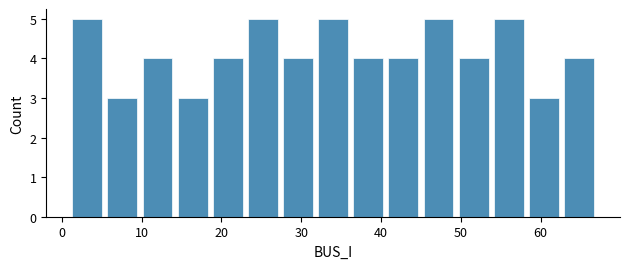

What is the height of the bar covering 18.6 to 23.0 on the x-axis? Neither the bar edges nor the heights are printed on the chart, so give them approximately, as read against the axes.

4